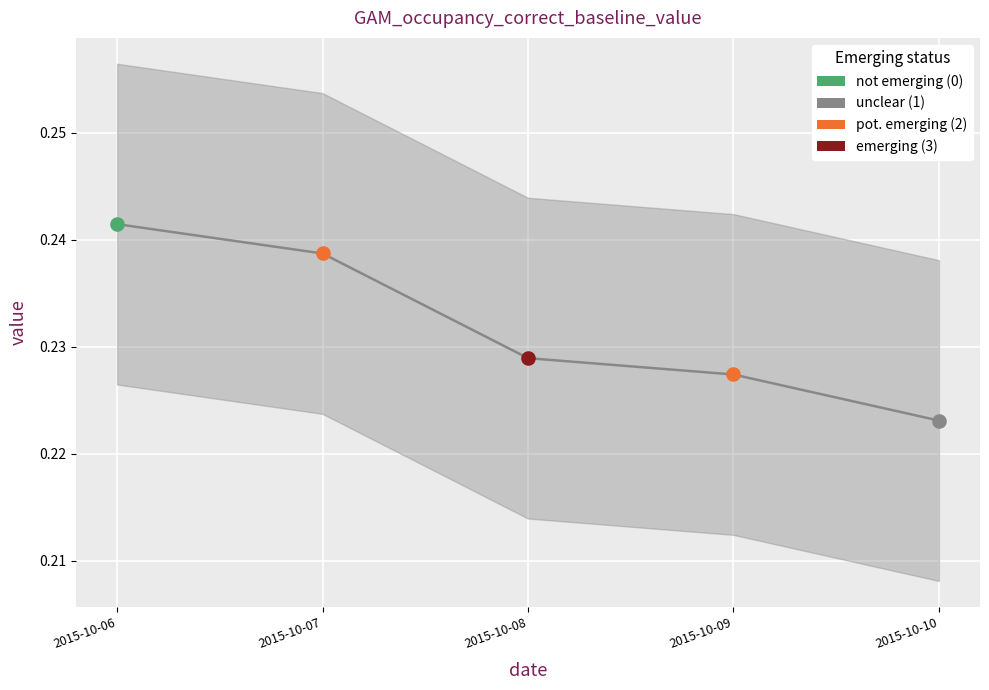

Which has a higher value, 2015-10-06 or 2015-10-10?

2015-10-06